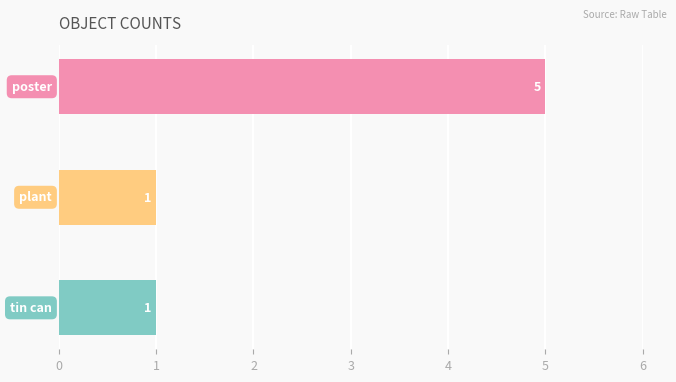

What is the change in value from poster to plant?

-4